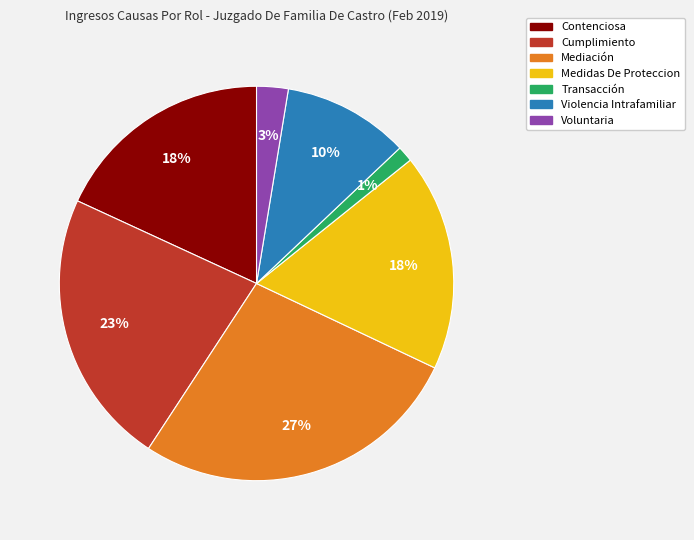

Approximately how many times larger is the value at Violencia Intrafamiliar compared to Contenciosa?

0.6